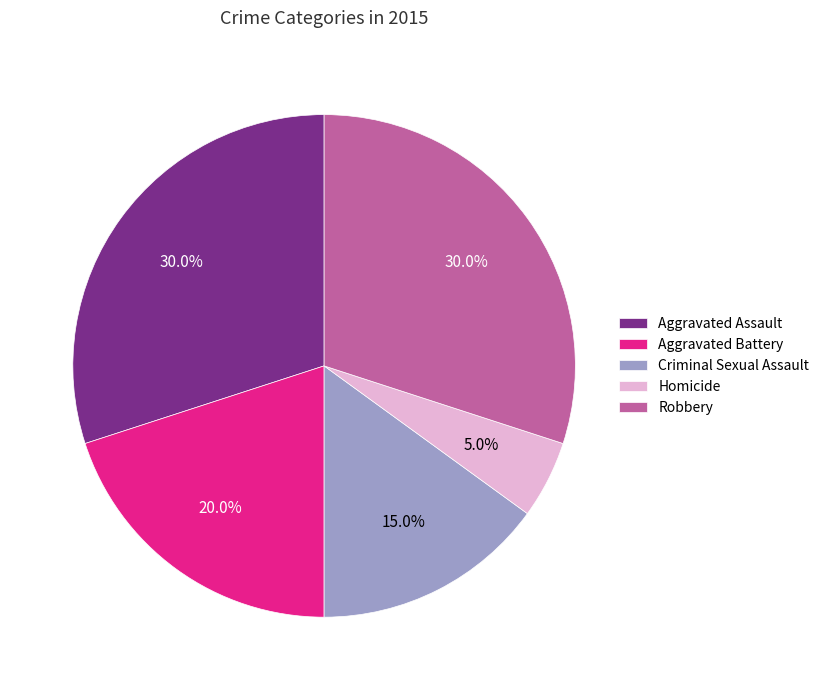

What percentage is the Robbery slice, to the nearest percent?

30%